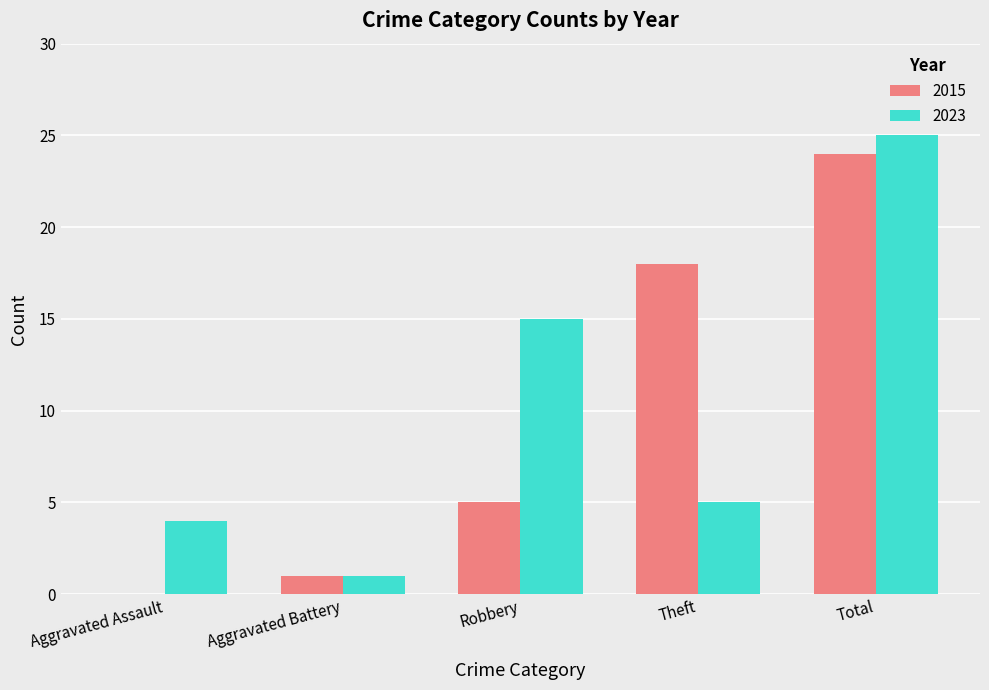

What is the sum of all 2015 values?

48